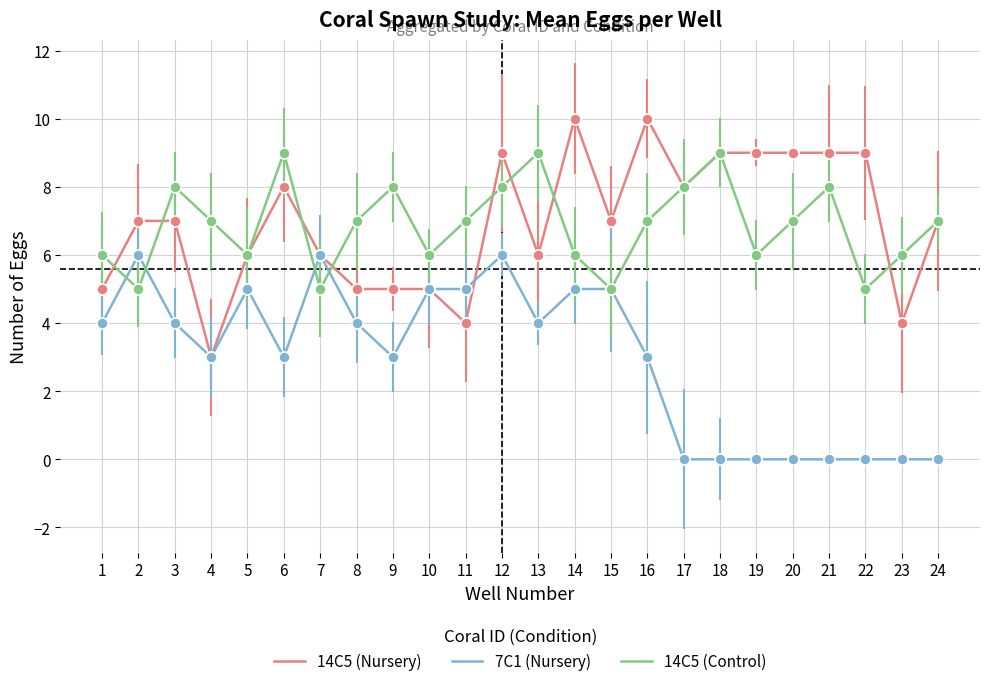

Which series changed the most between 4 and 22?

14C5 (Nursery)